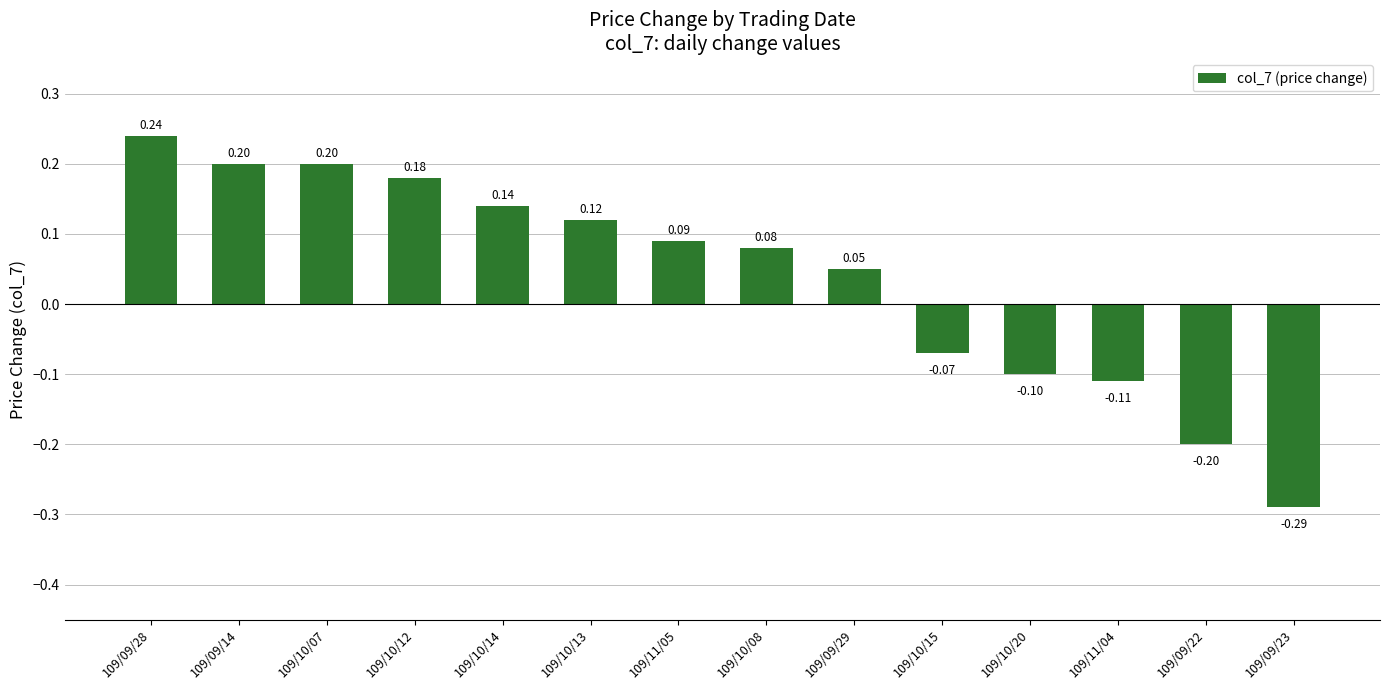

What is the maximum value shown in the chart?

0.2